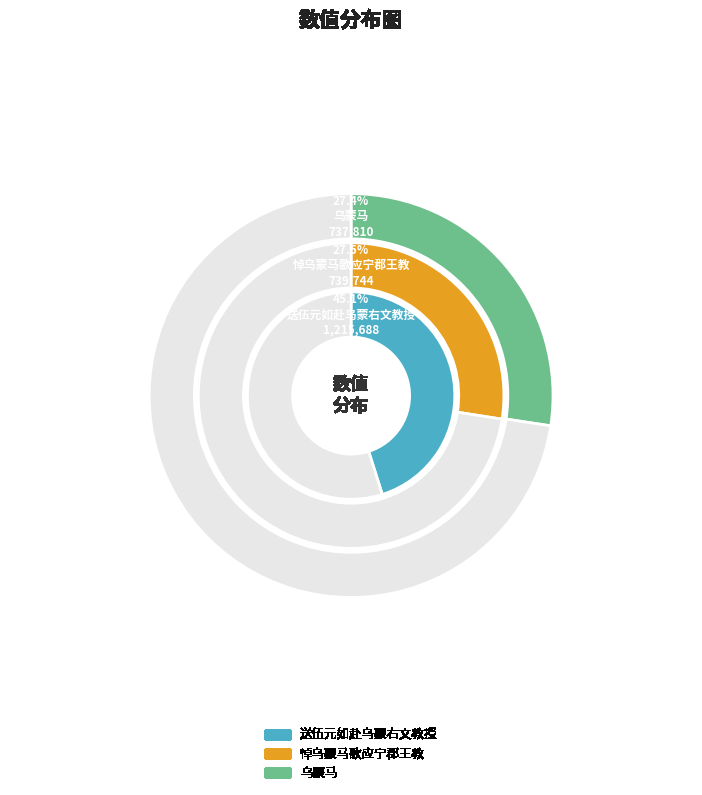

Approximately how many times larger is the value at 乌蒙马 compared to 送伍元如赴乌蒙右文教授?

0.6